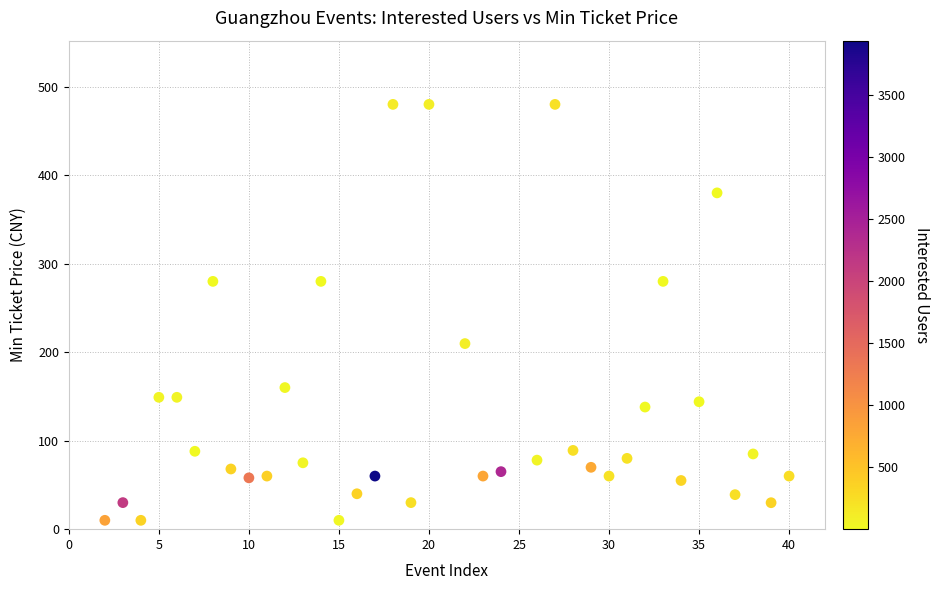

What is the range of Y values (max minus min)?

470.0